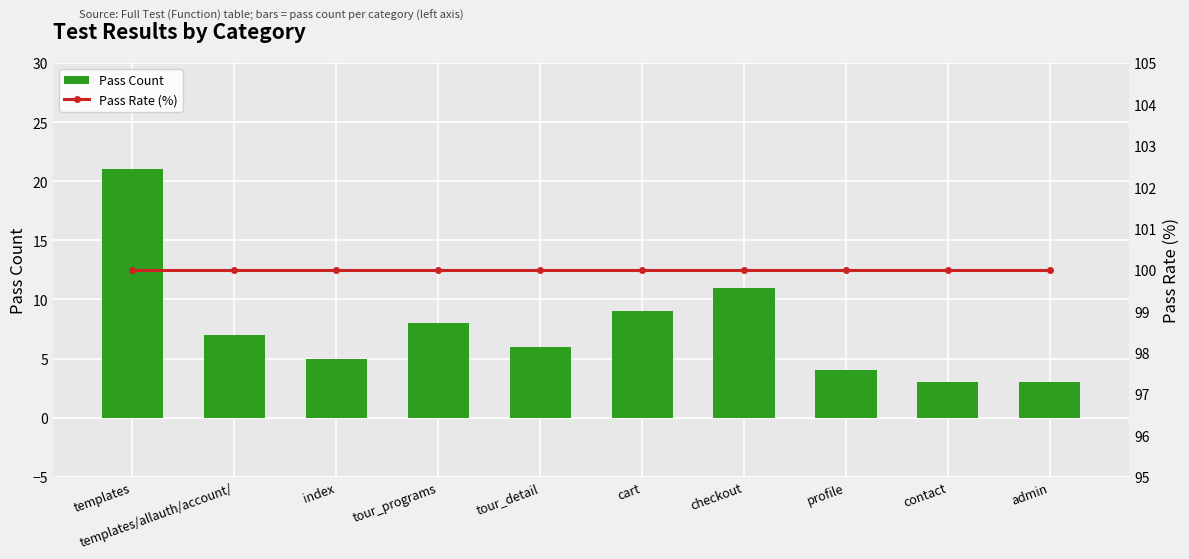

What are all the series names shown in the legend?

Pass Count, Pass Rate (%)